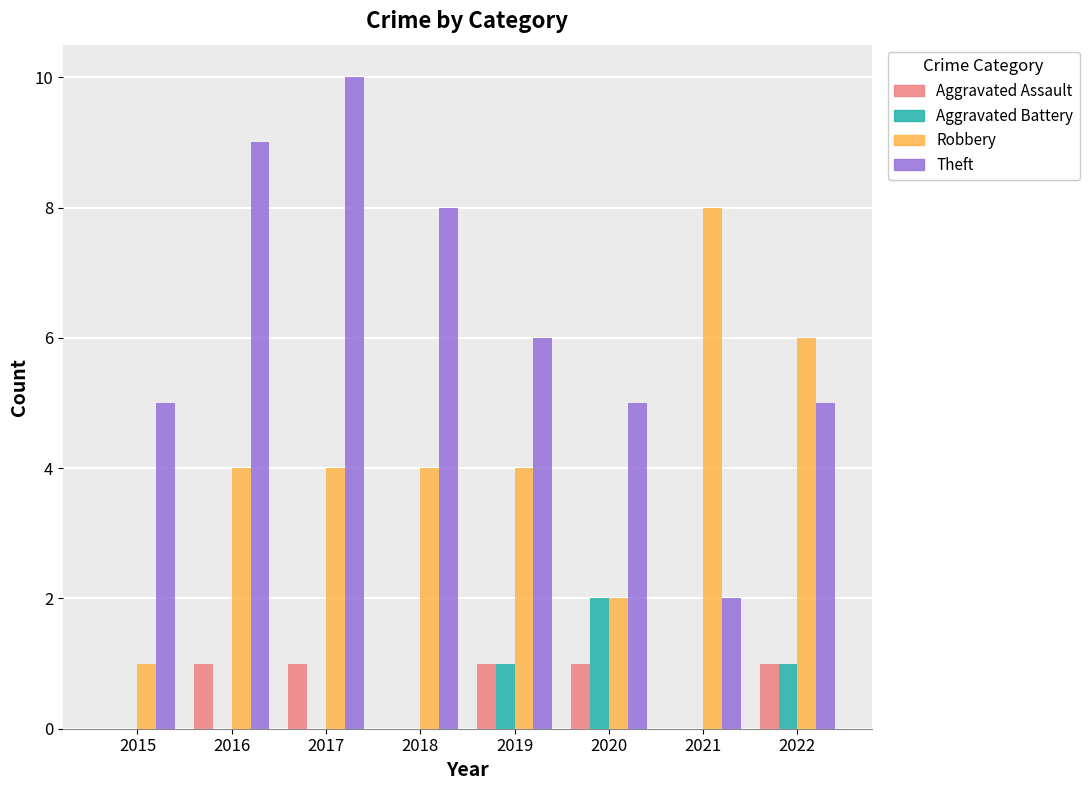

Which category has the highest value across all series?

2017